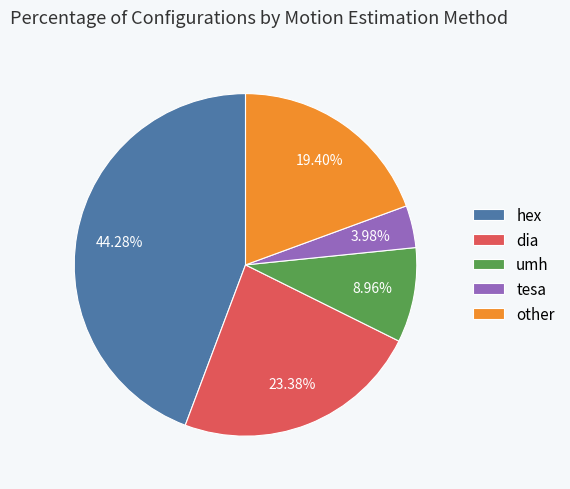

What is the largest slice in the pie chart?

hex